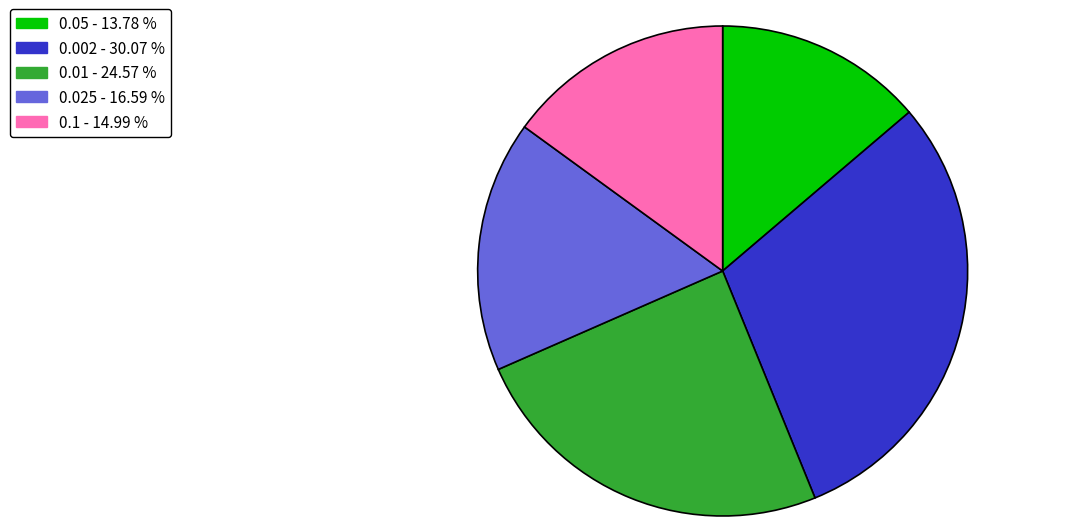

Is there any slice that represents more than half of the pie?

No